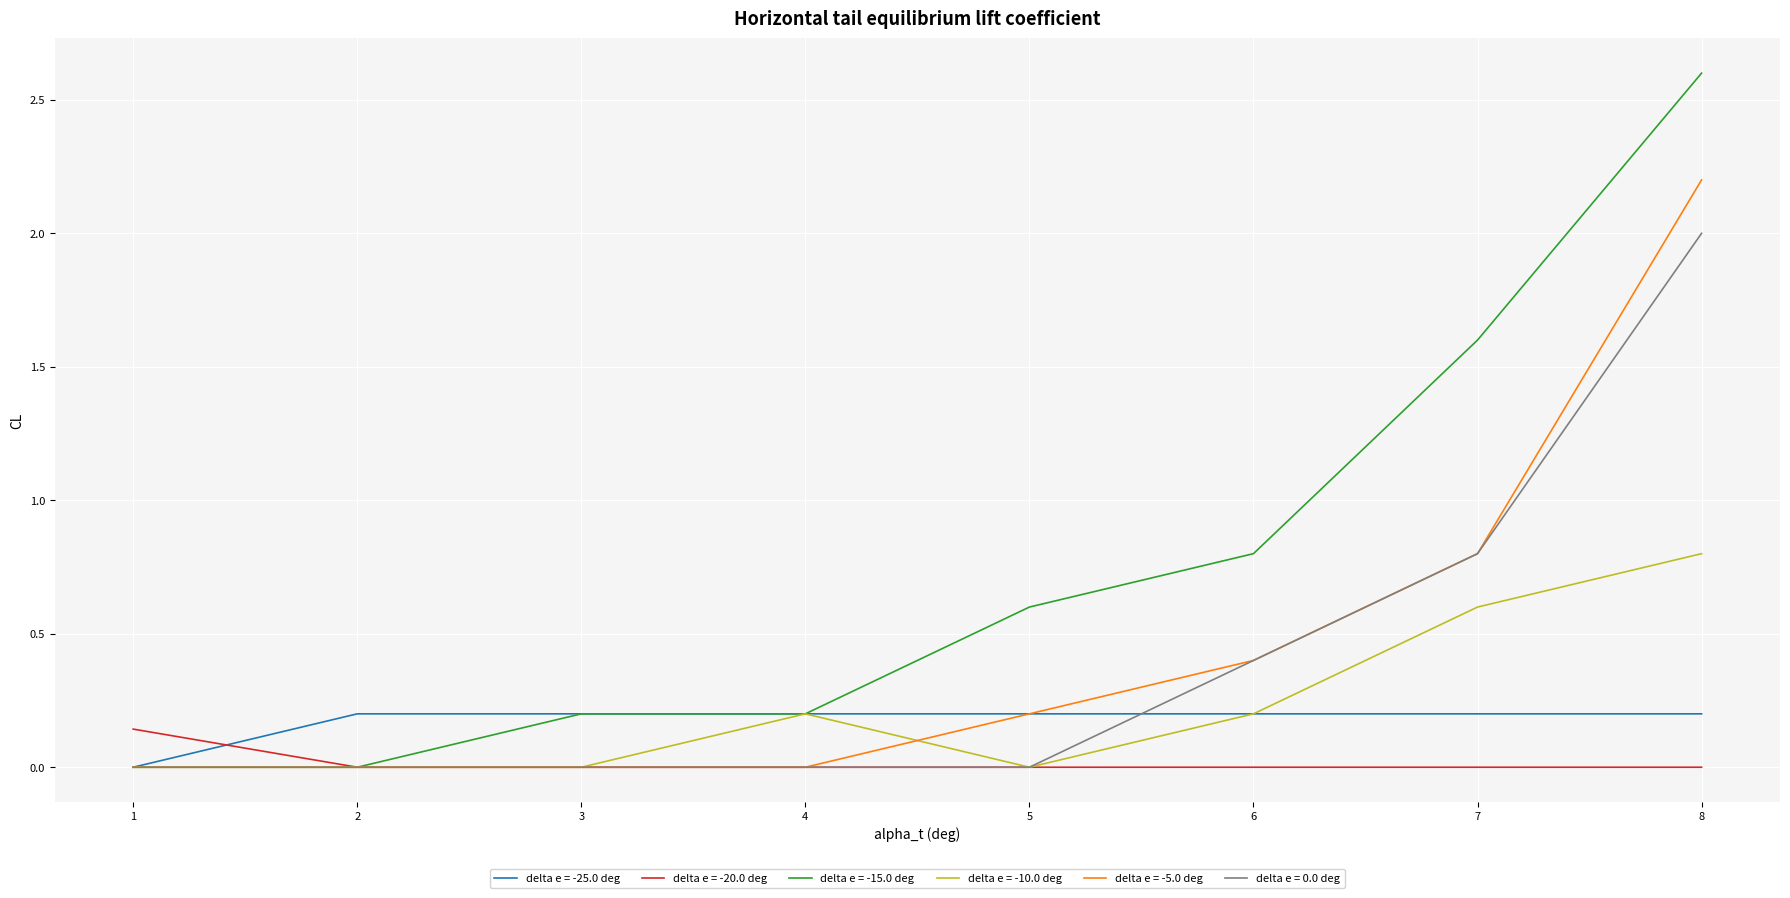

The delta e = -25.0 deg series shows 0.1 at 1. True or false?

False